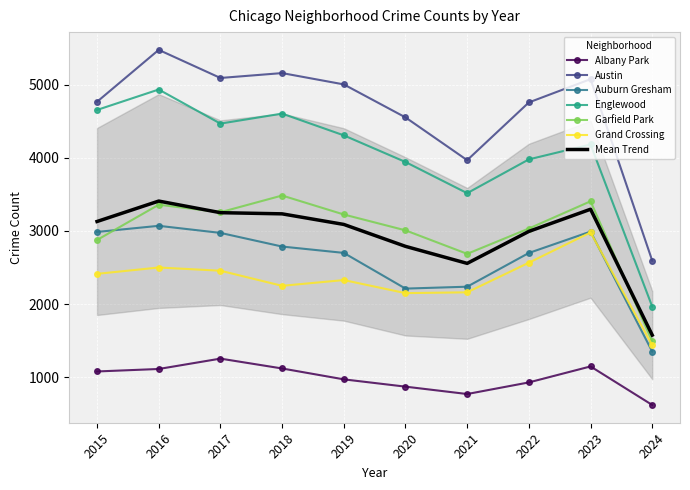

The Auburn Gresham series shows 1348 at 2024. True or false?

True